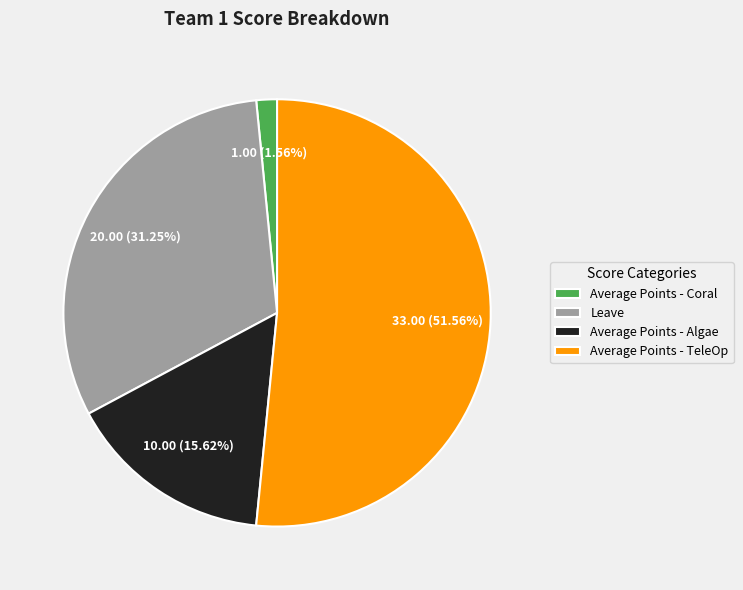

Is there a majority slice in this chart?

Yes